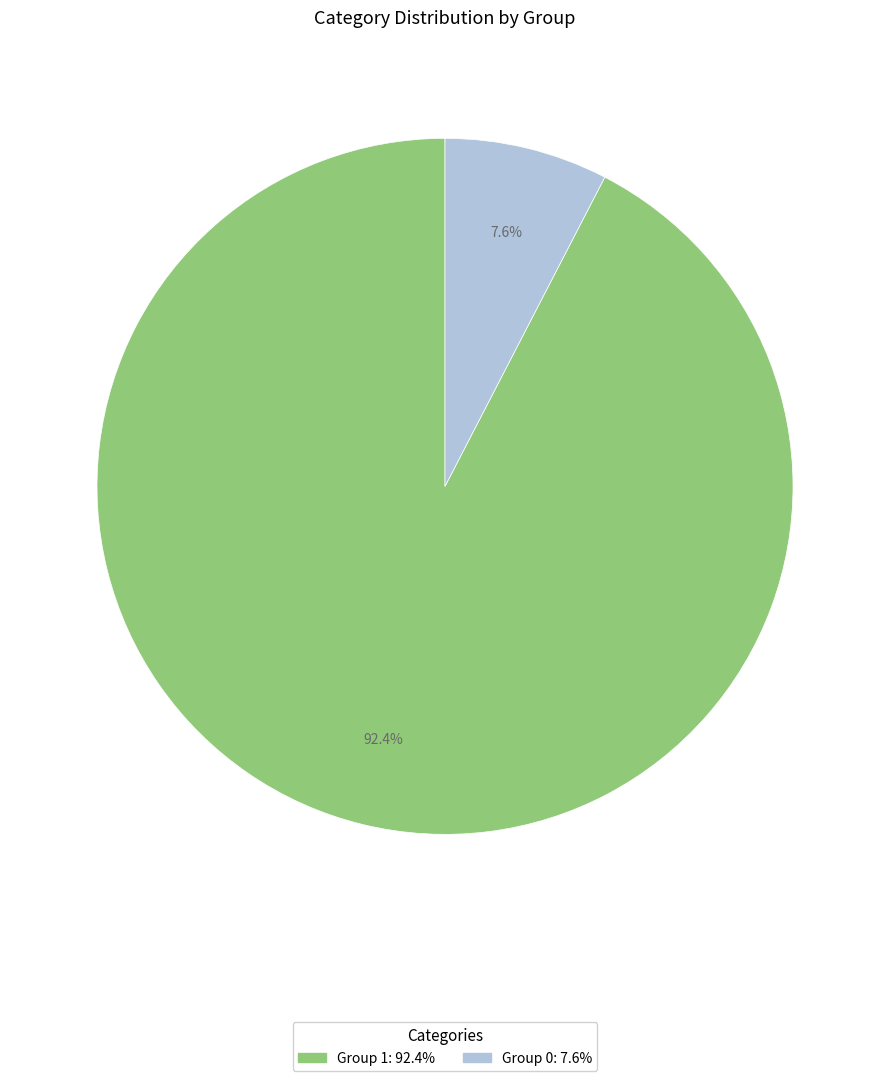

Is there a majority slice in this chart?

Yes